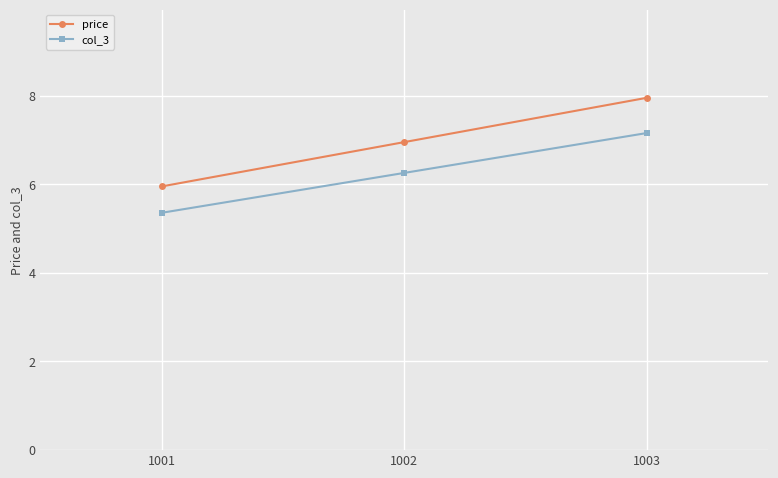

True or false: price has a value of 8.2 at 1001.

False